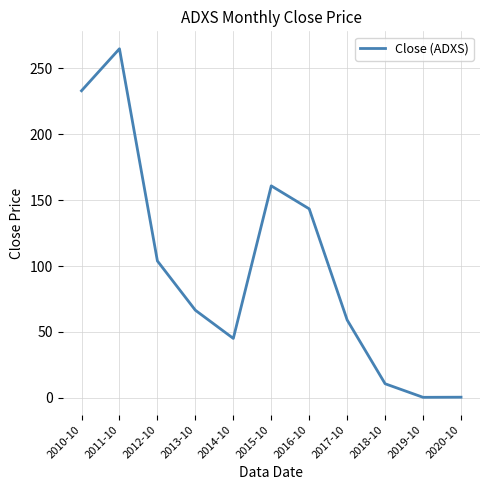

What is the sum of all values?

1087.9